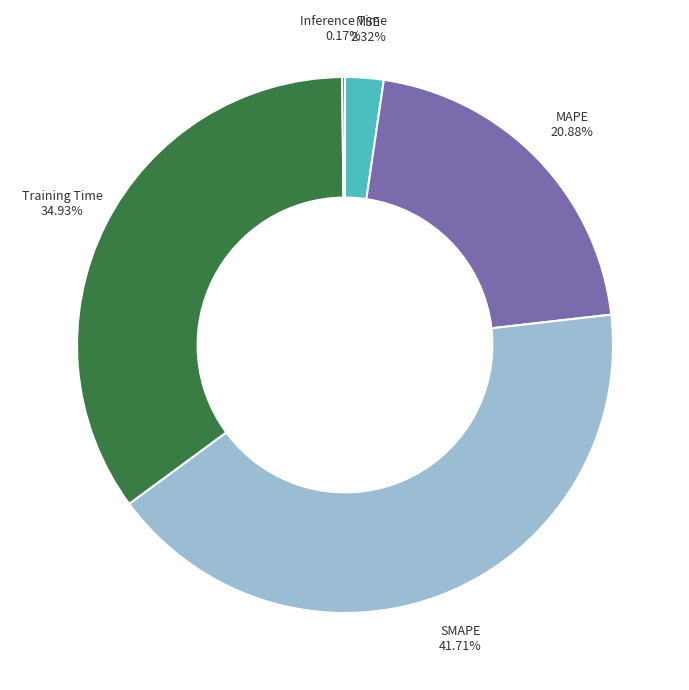

Does any single category account for the majority?

No